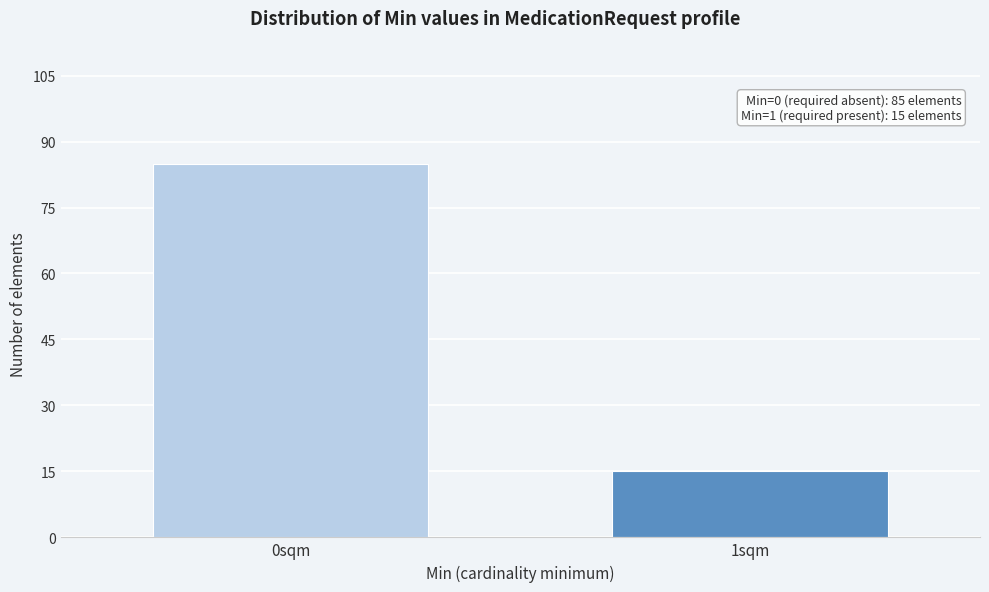

Reading left to right, transcribe all the data shown in this chart.

85	15